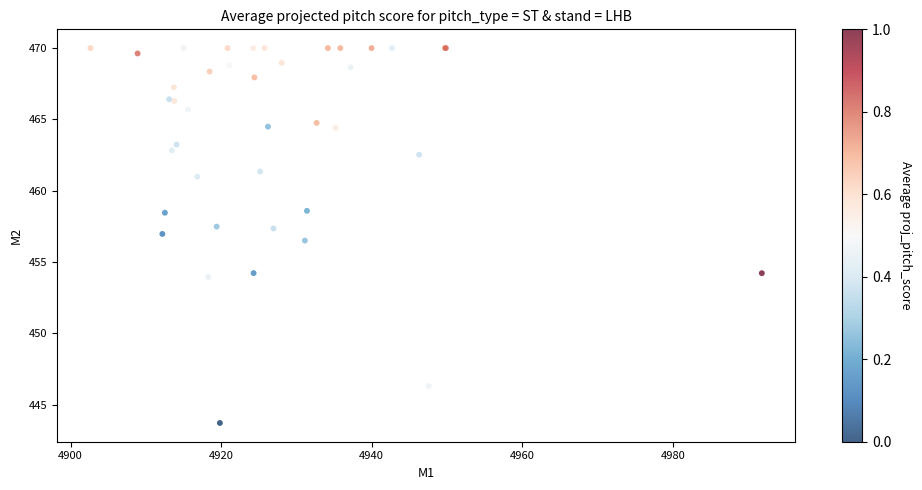

What Y value in the scatter plot is closest to 456?

456.5